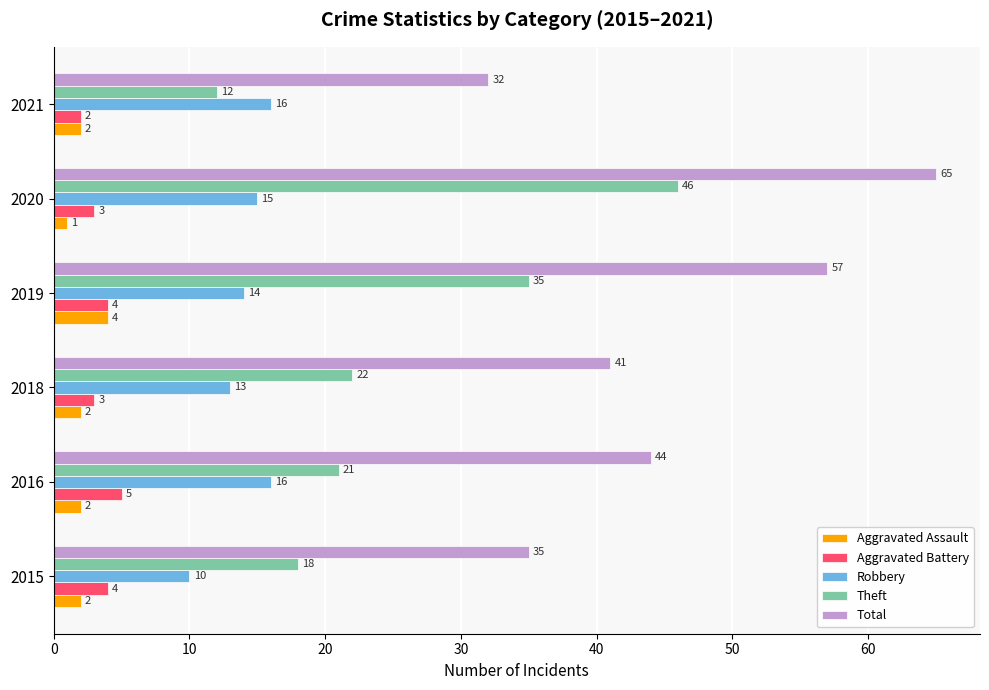

Where is Robbery nearest to the value 13?

2018